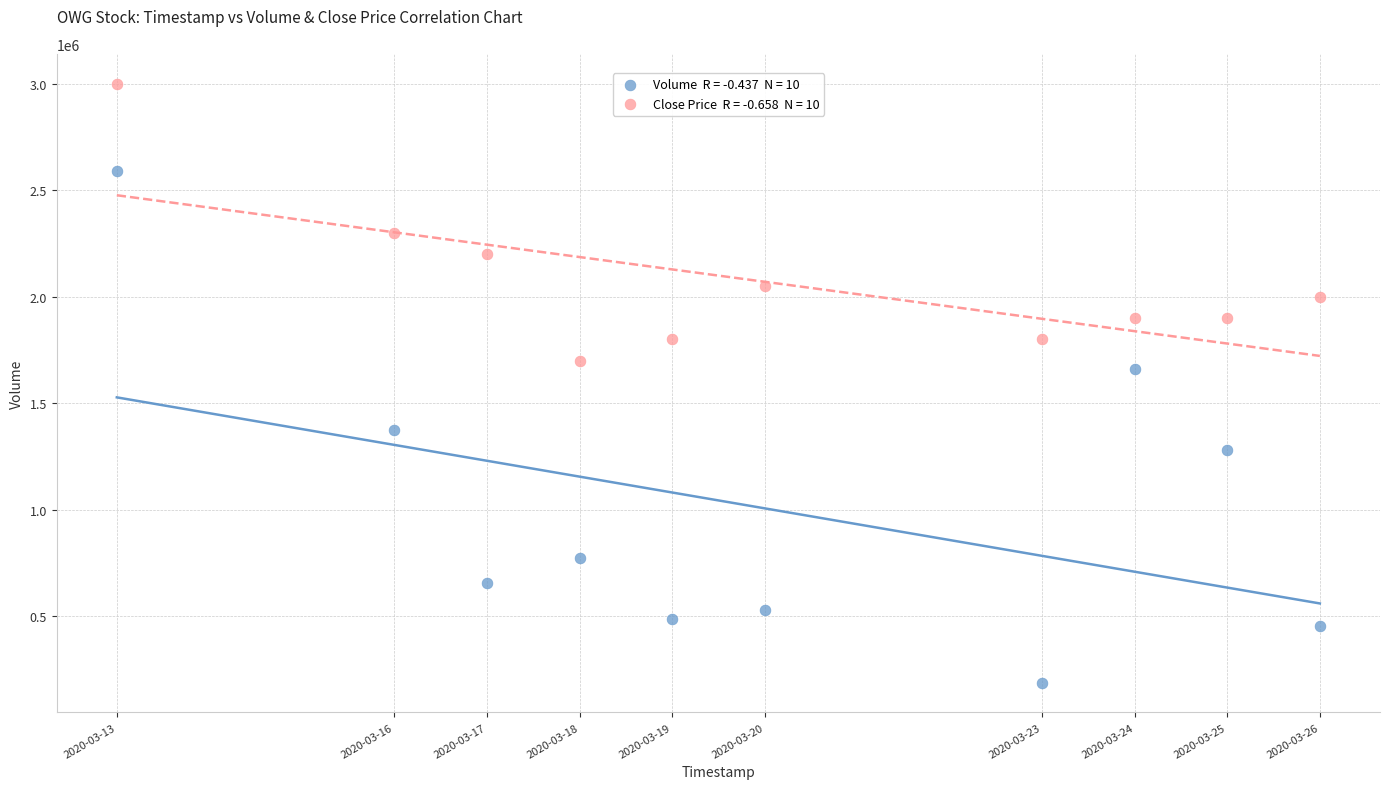

Across all data points, what is the range of X values (max minus min)?

1123200.0